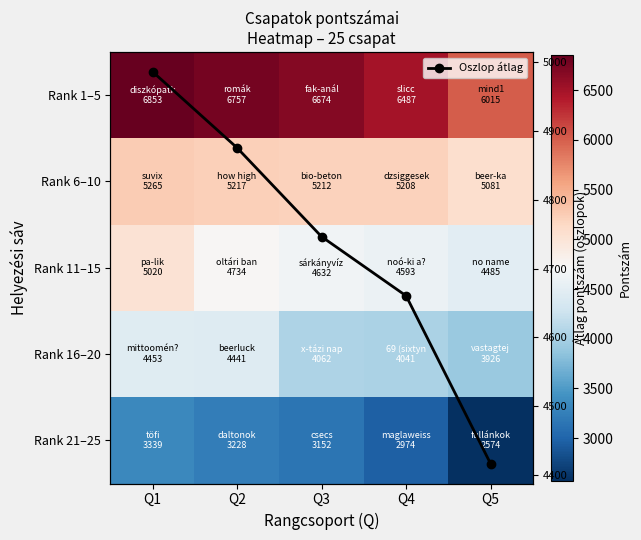

Count the number of categories in the chart.

5